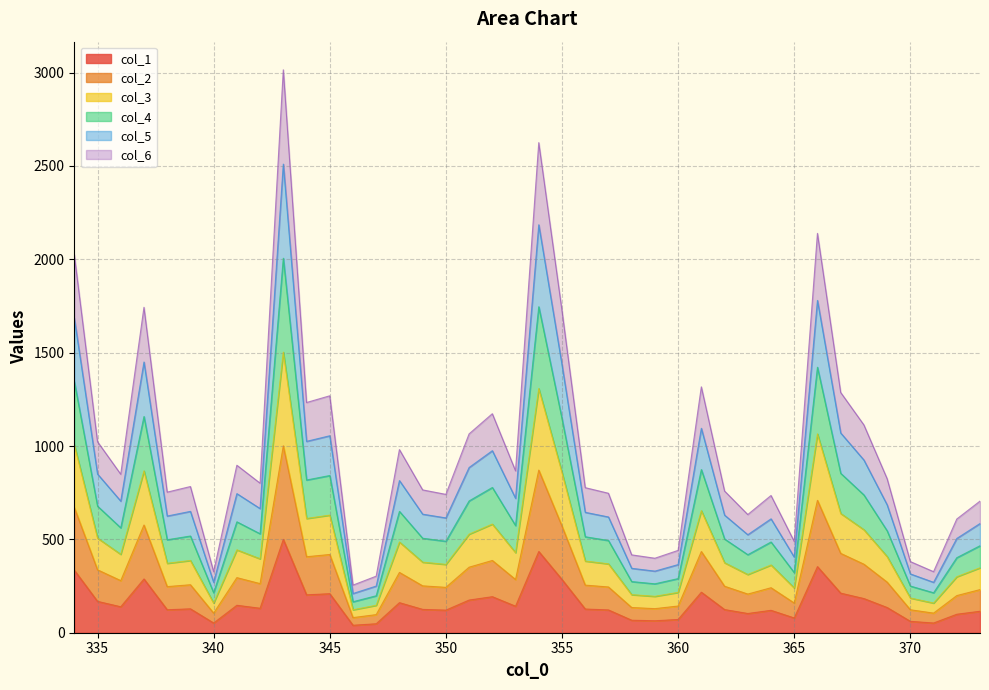

True or false: col_2 has more than 1 points higher than both neighbors.

True